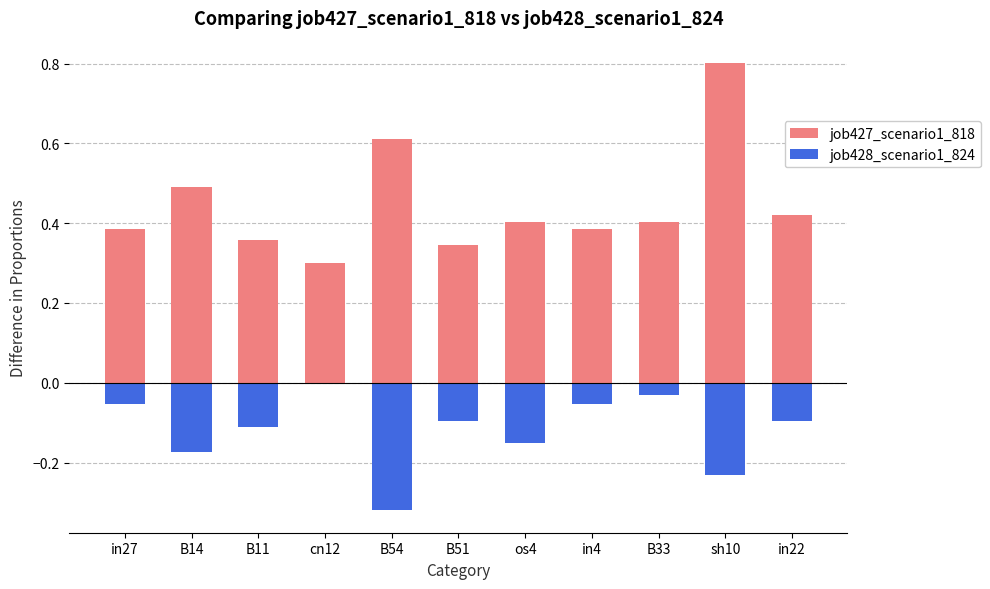

Reading right to left, what are all the values shown in this chart?

job427_scenario1_818: in22=0.4	sh10=0.8	B33=0.4	in4=0.4	os4=0.4	B51=0.3	B54=0.6	cn12=0.3	B11=0.4	B14=0.5	in27=0.4
job428_scenario1_824: in22=-0.1	sh10=-0.2	B33=-0.0	in4=-0.1	os4=-0.1	B51=-0.1	B54=-0.3	cn12=0.0	B11=-0.1	B14=-0.2	in27=-0.1